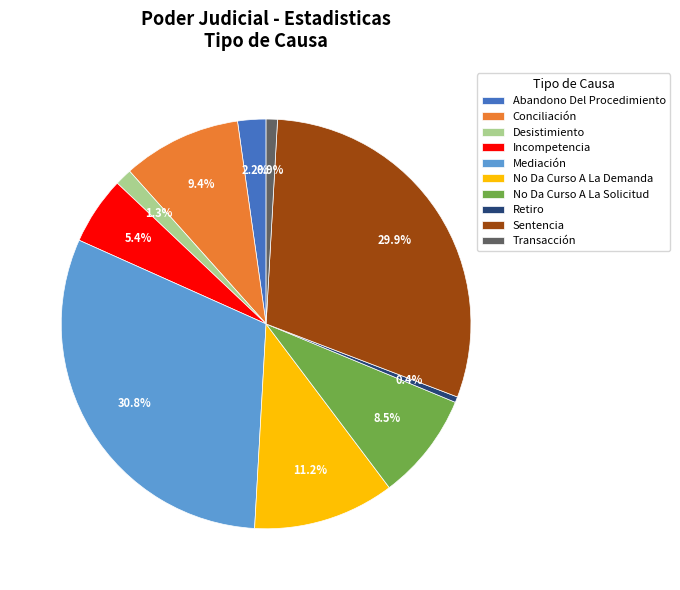

Approximately how many times larger is the value at Mediación compared to Sentencia?

1.0